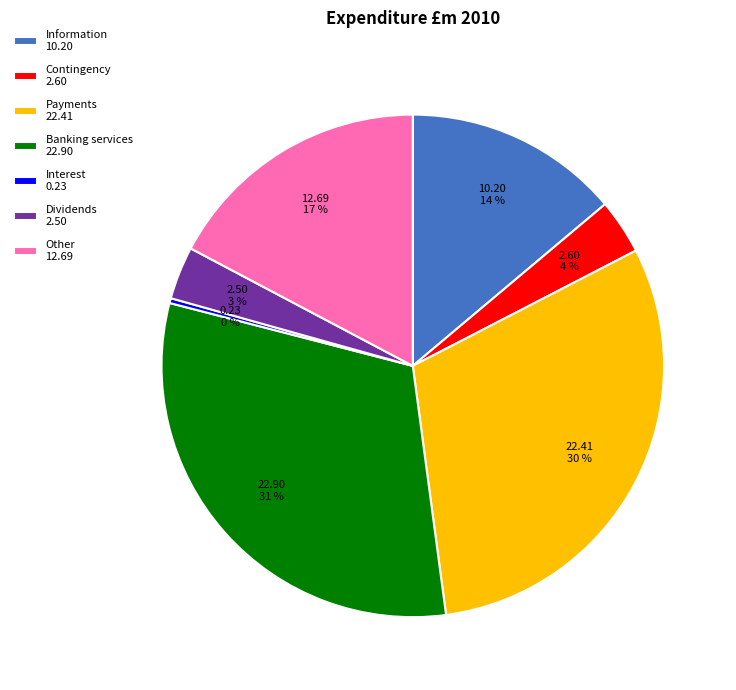

How many slices are in this pie chart?

7